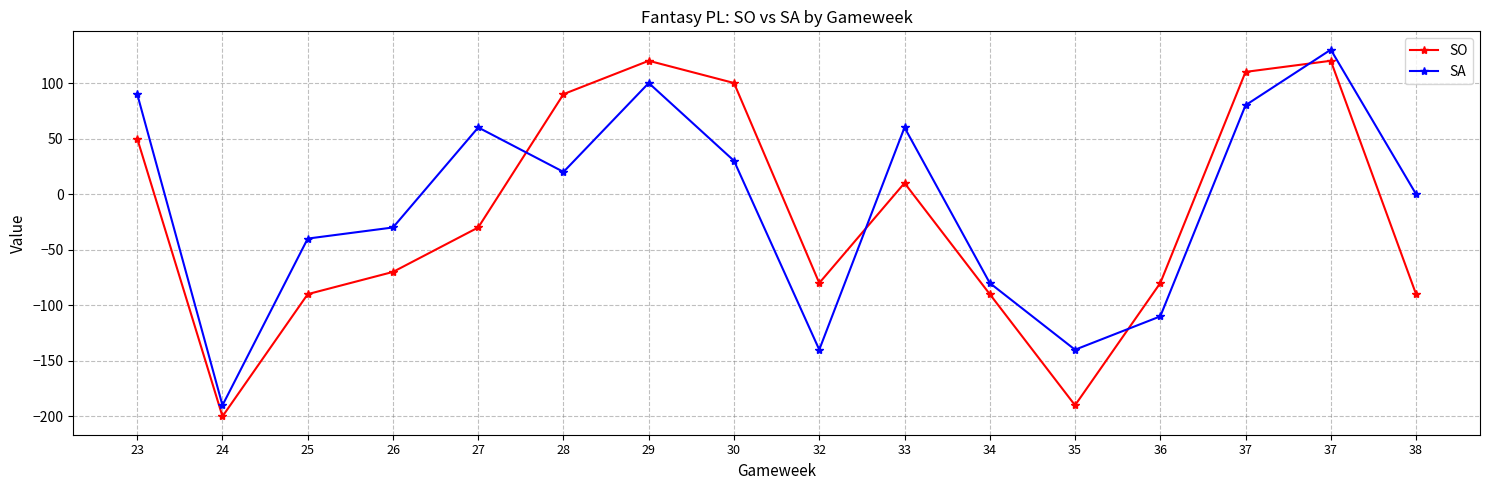

How many lines are shown in the chart?

2